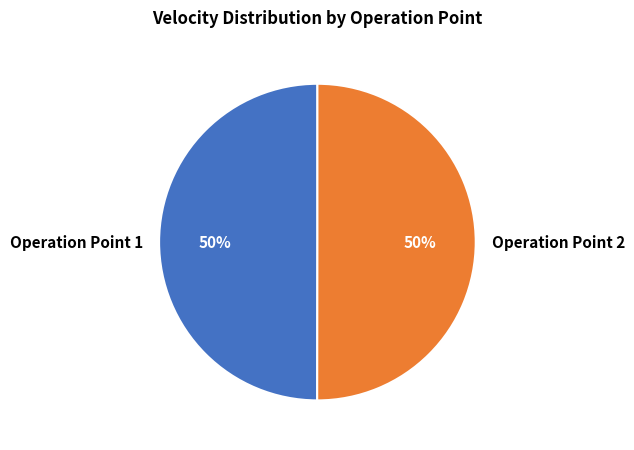

To the nearest percent, what portion does Operation Point 2 represent?

50%